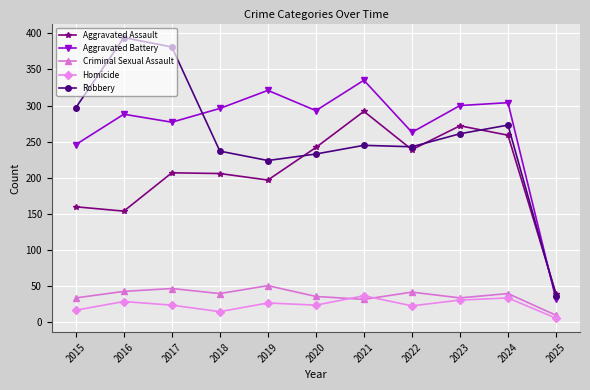

The Homicide series shows 6 at 2022. True or false?

False